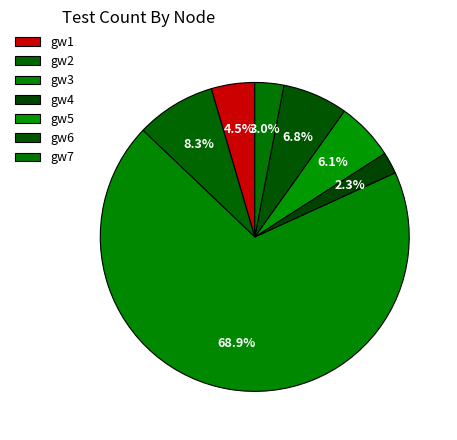

Which category has the biggest portion of the pie?

gw3